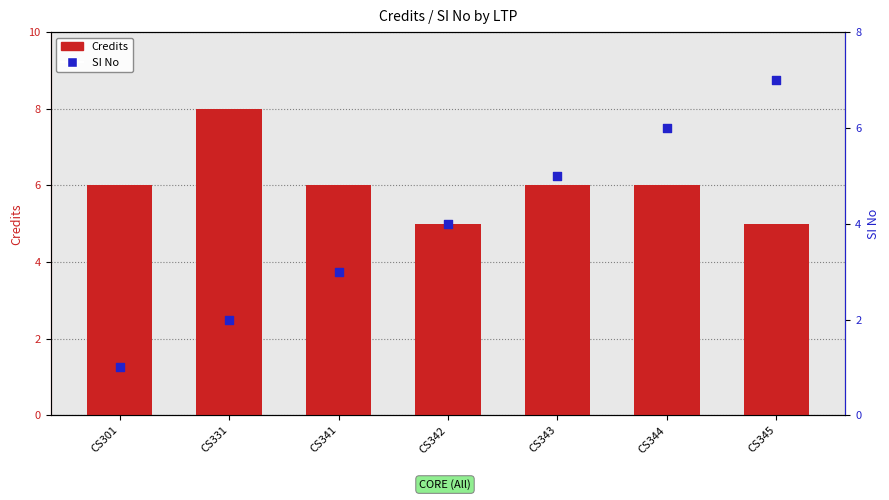

What are all the series names shown in the legend?

Credits, SI No